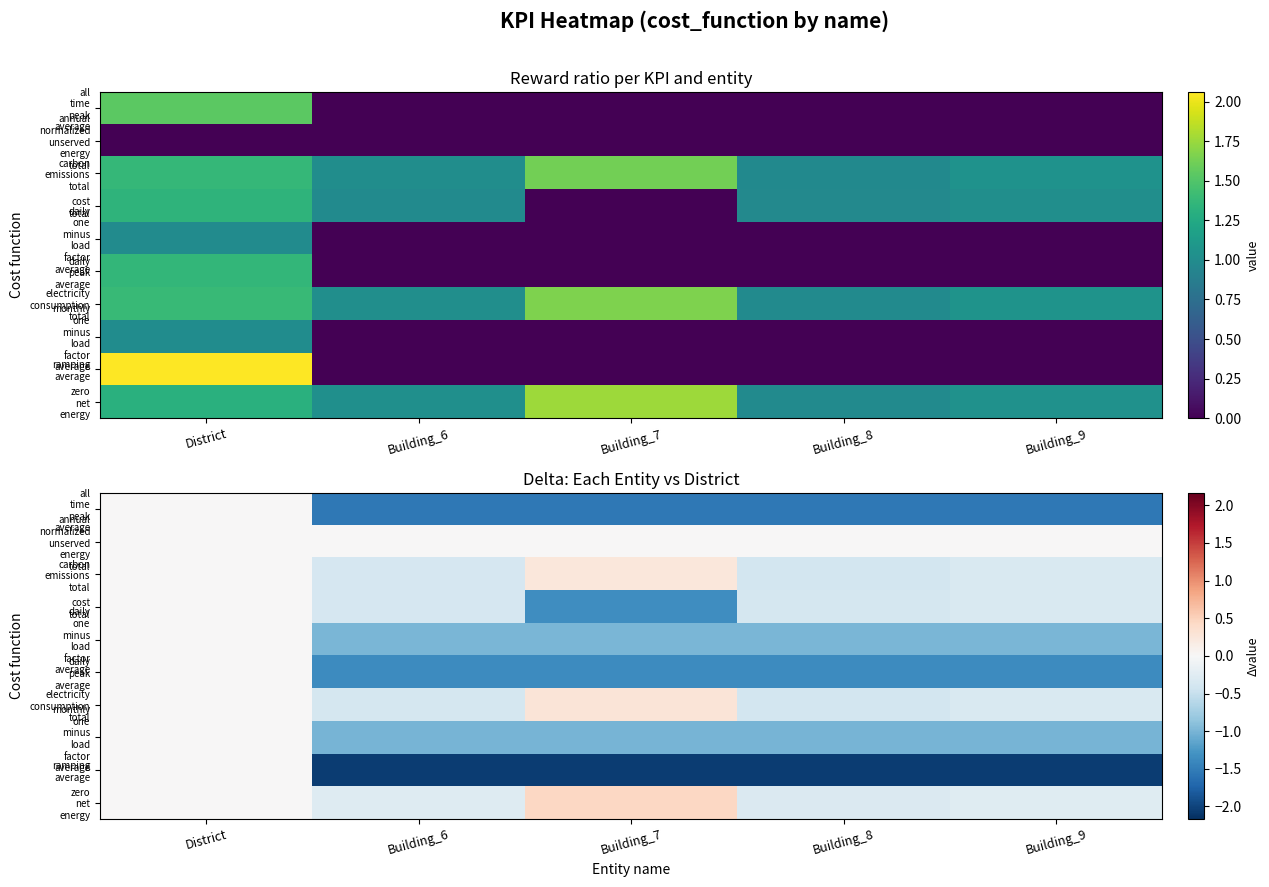

How many categories are shown in the chart?

5